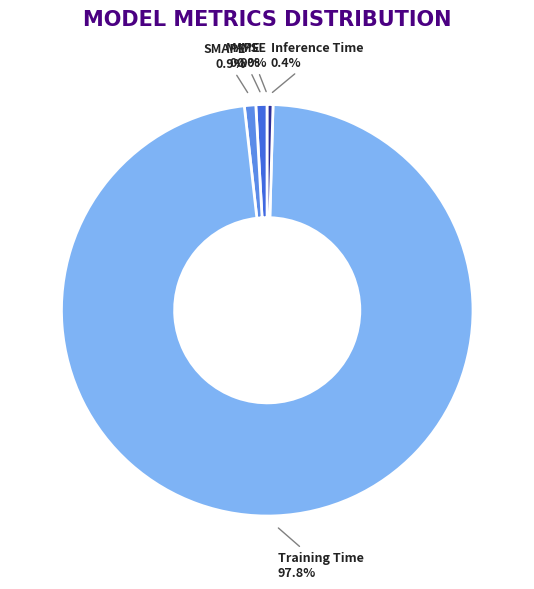

Which slice is the largest?

Training Time